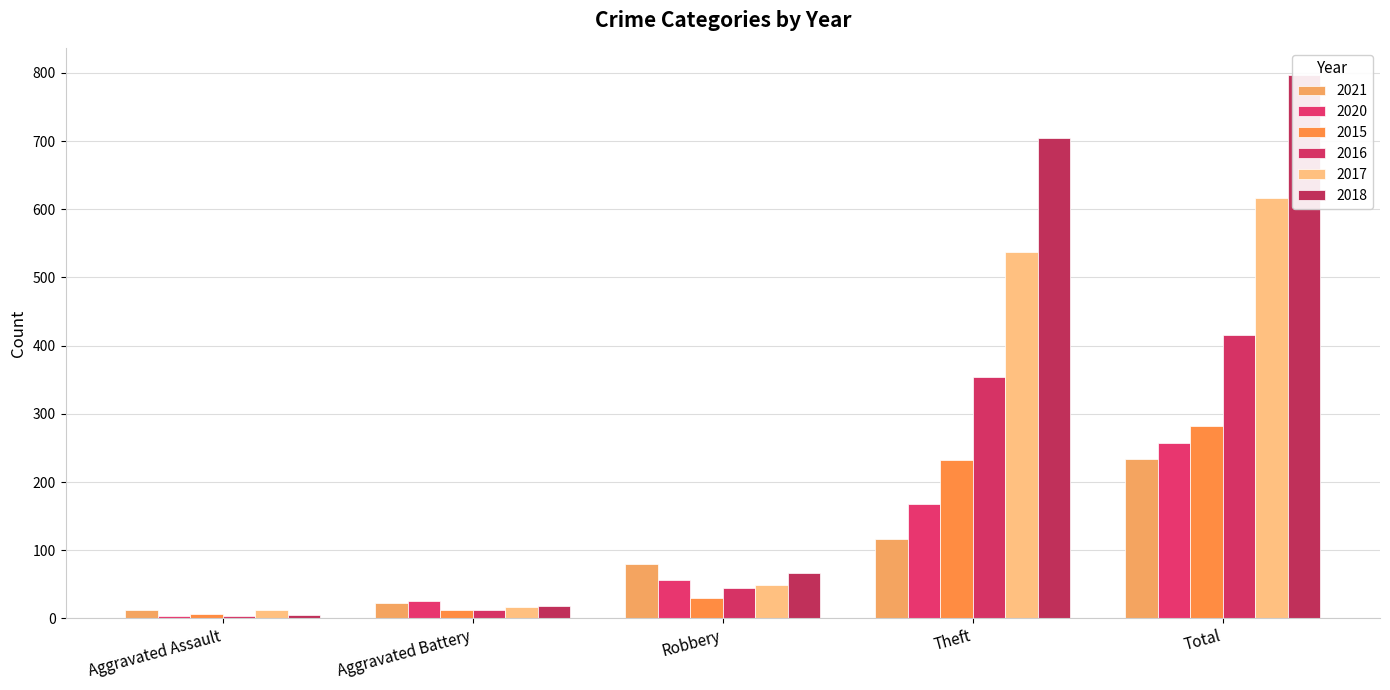

Between Aggravated Assault and Aggravated Battery, which series saw the biggest shift?

2020